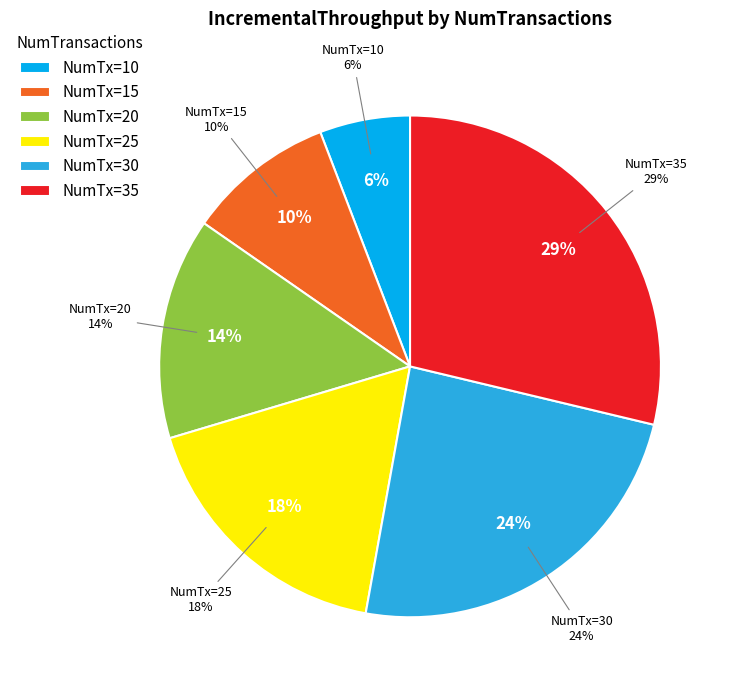

To the nearest percent, what is the difference between the largest and smallest slice percentages?

23%